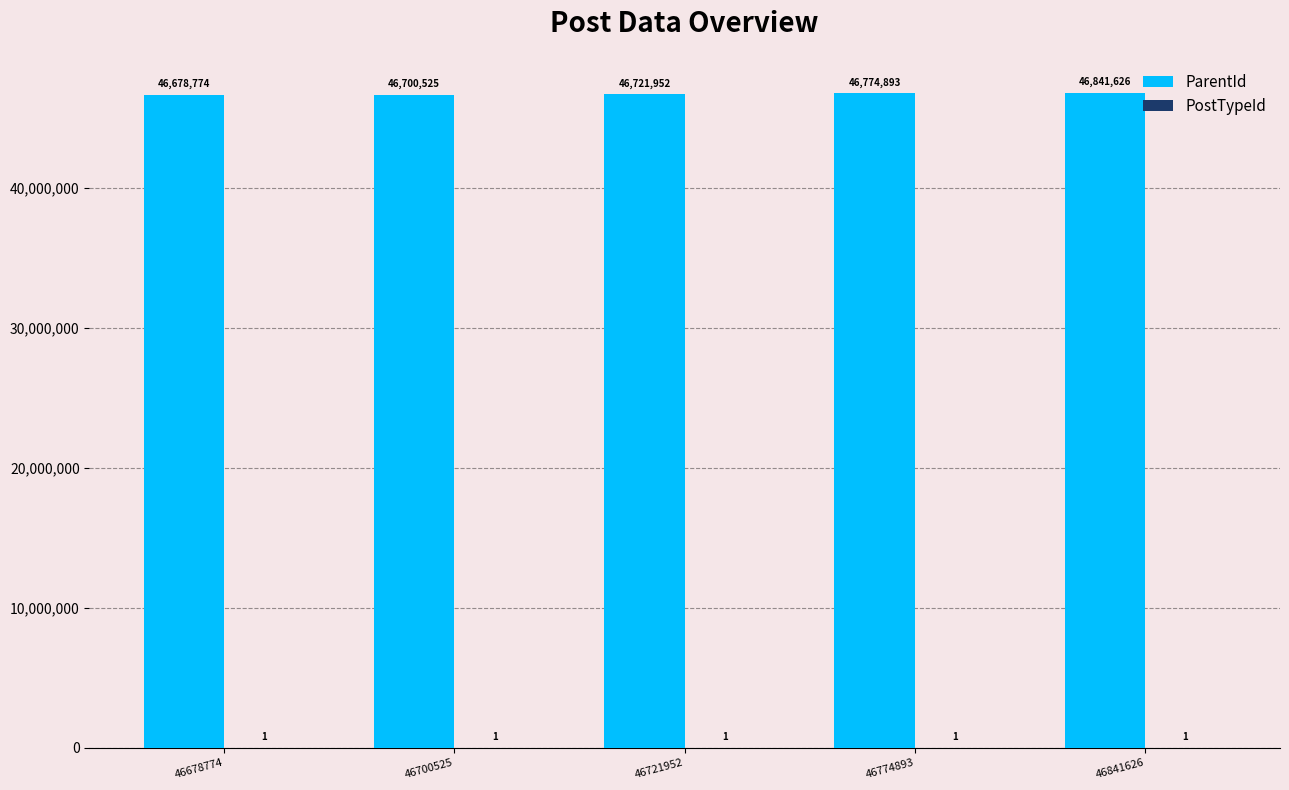

True or false: ParentId has a value of 46678774 at 46678774.

True